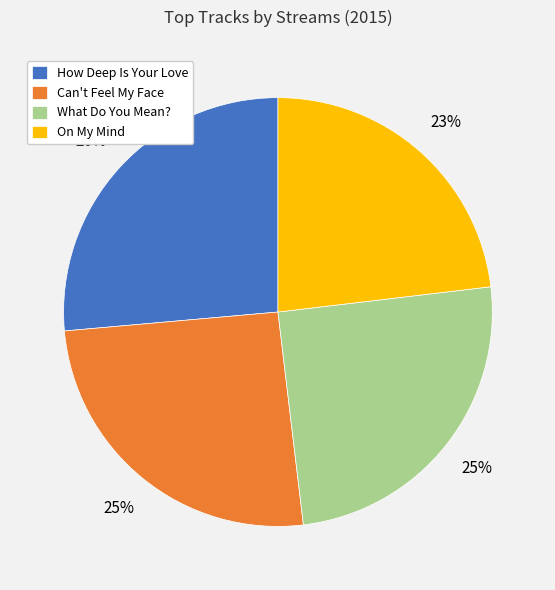

How many slices are in this pie chart?

4